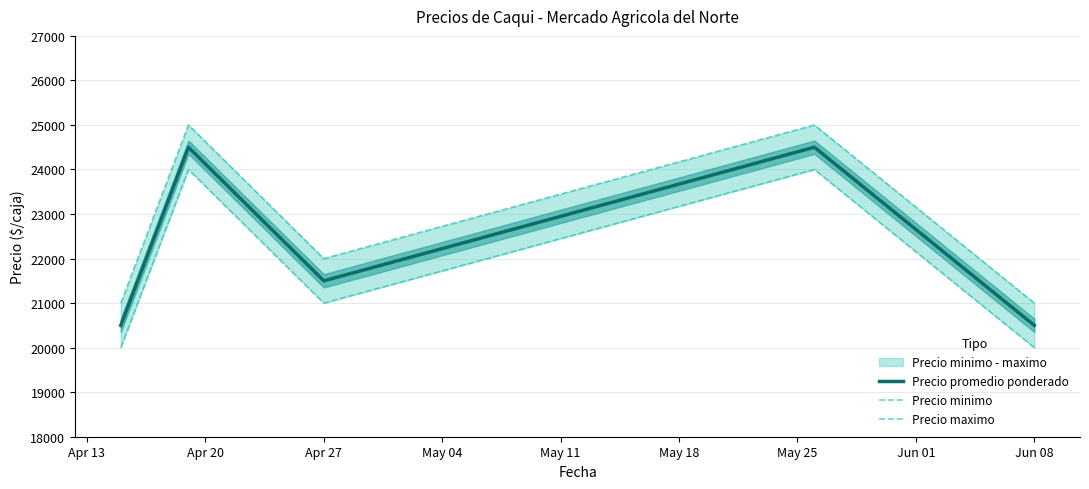

At which label is Precio promedio ponderado closest to 22500?

Apr 27